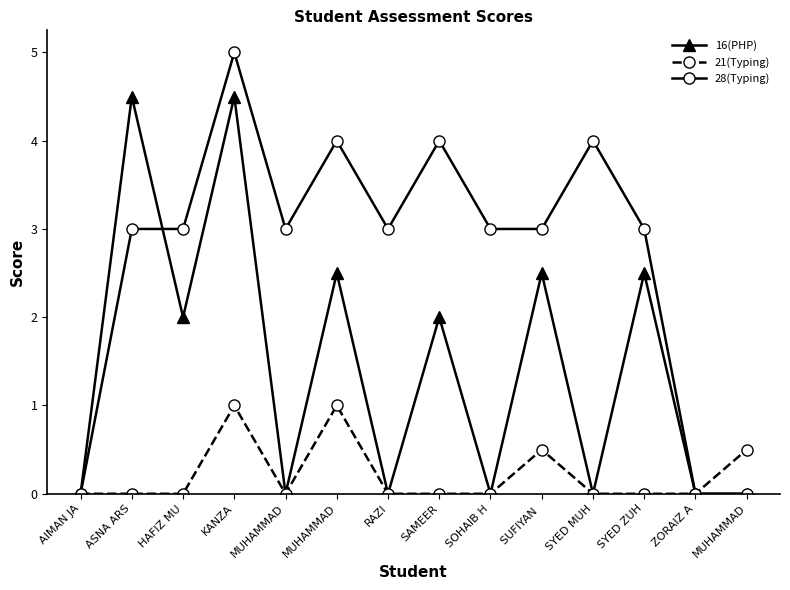

True or false: 16(PHP) has a value of 2.5 at SUFIYAN .

True